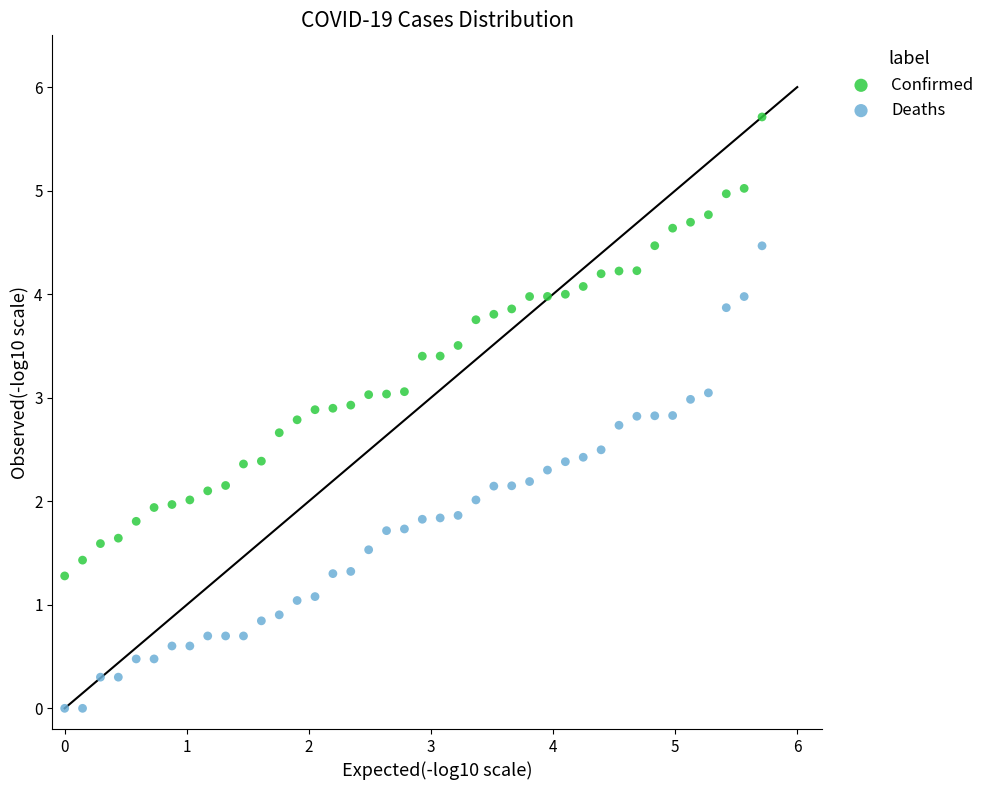

What are all the series names shown in the legend?

Confirmed, Deaths